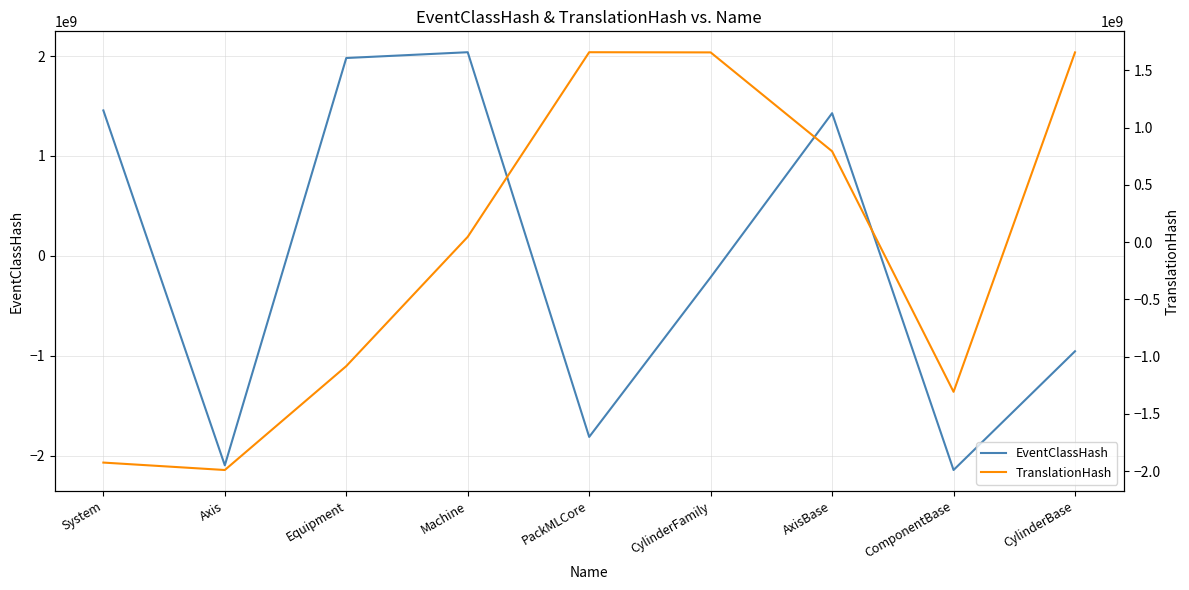

What is the value of the EventClassHash point at the 5th from the left?

-1810971161